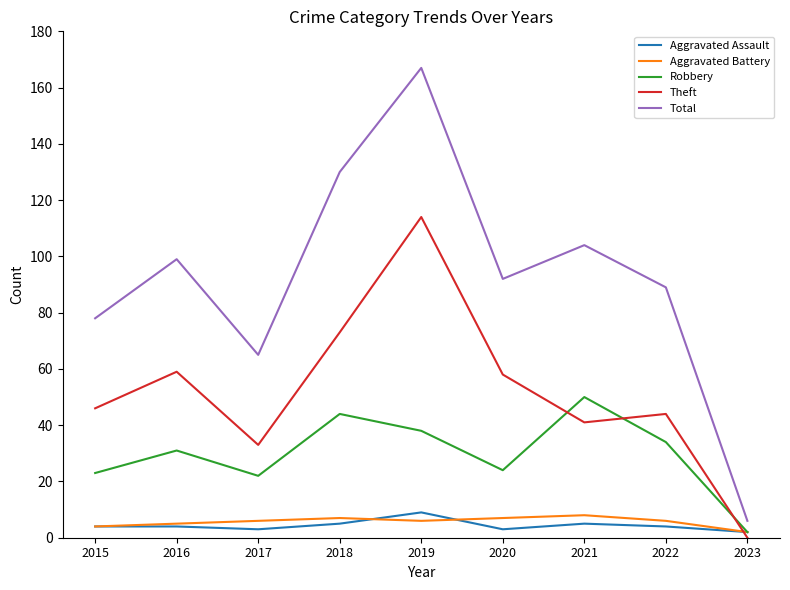

Reading left to right, transcribe all the data shown in this chart.

Aggravated Assault: 4	4	3	5	9	3	5	4	2
Aggravated Battery: 4	5	6	7	6	7	8	6	2
Robbery: 23	31	22	44	38	24	50	34	2
Theft: 46	59	33	73	114	58	41	44	0
Total: 78	99	65	130	167	92	104	89	6